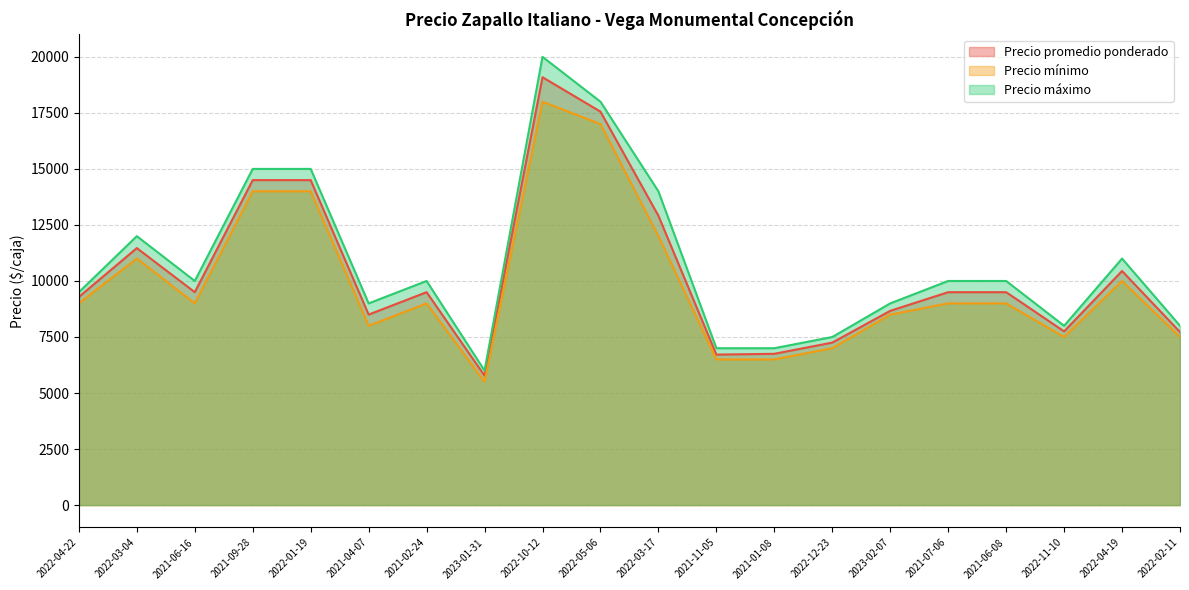

True or false: Precio mínimo and Precio promedio ponderado intersect in this chart.

False